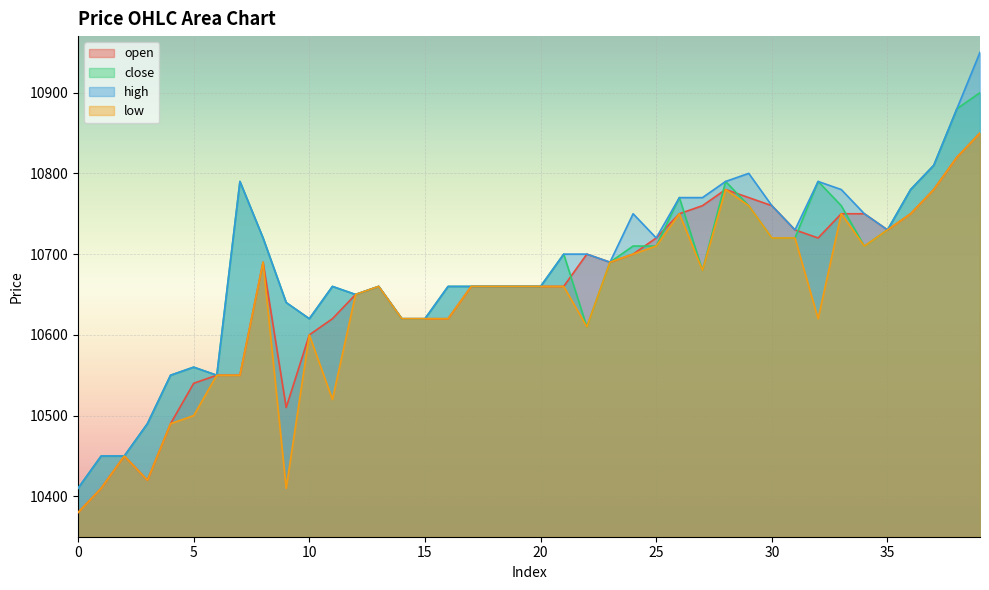

True or false: open and high cross at least once.

False